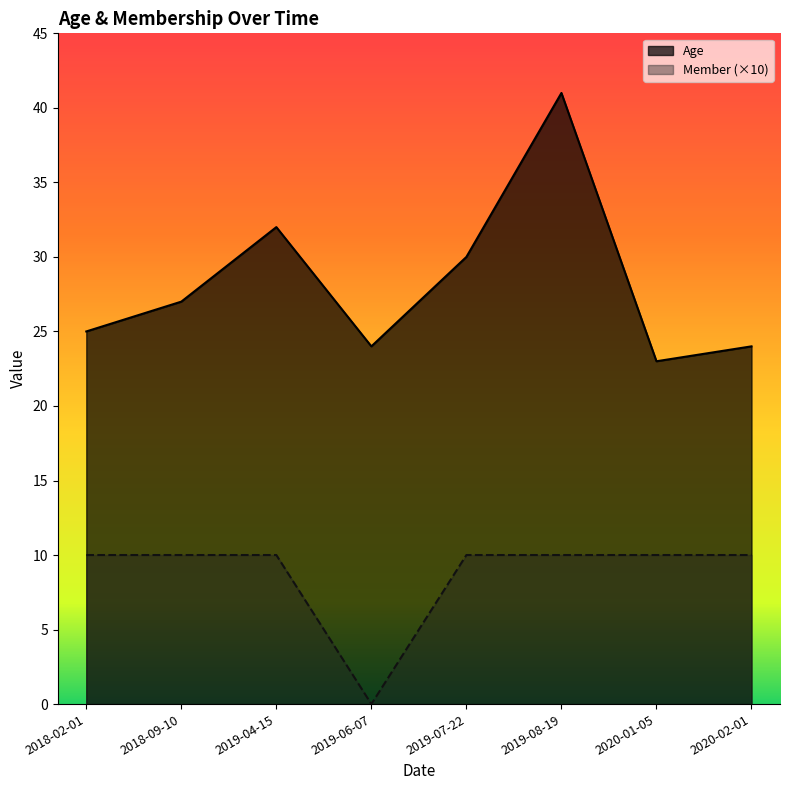

What is the value of the Age point at the 6th from the left?

41